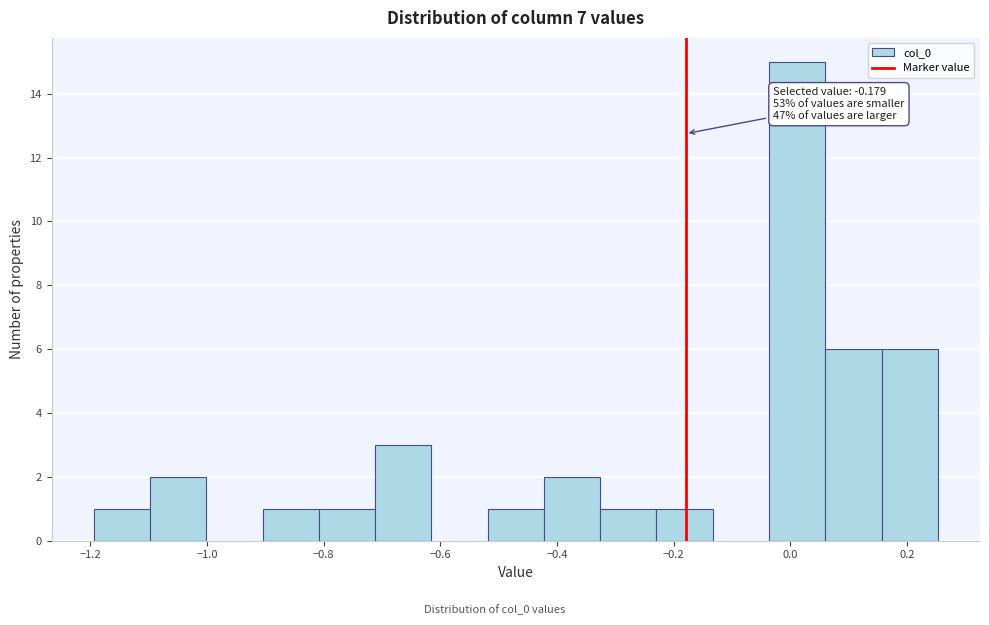

Which range on the x-axis has the tallest bar?

-0.04 to 0.06